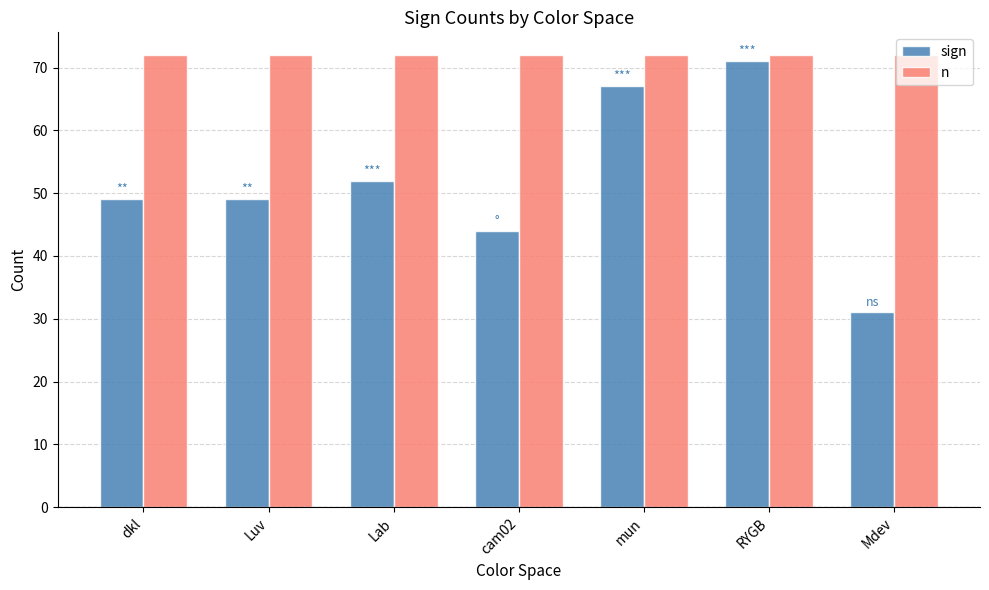

Which series has the largest total across all categories?

n